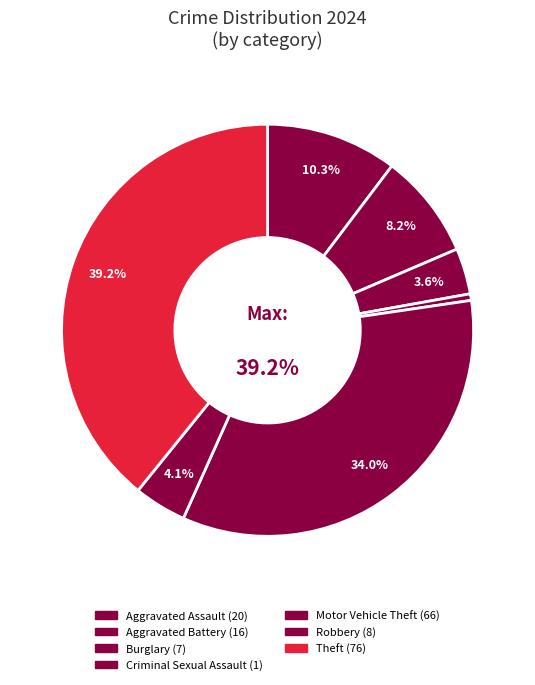

How many slices are in this pie chart?

7